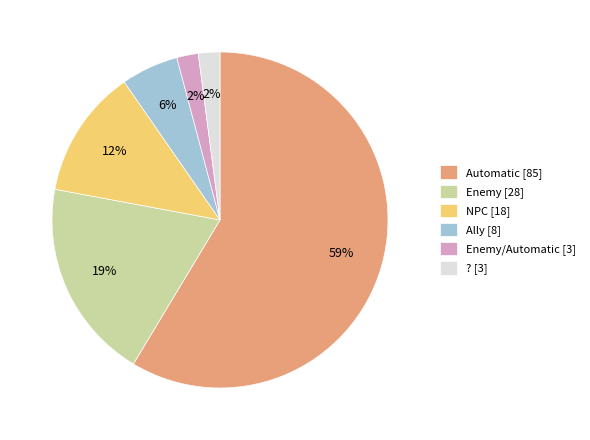

The NPC [18] slice represents 12% of the pie. True or false?

True